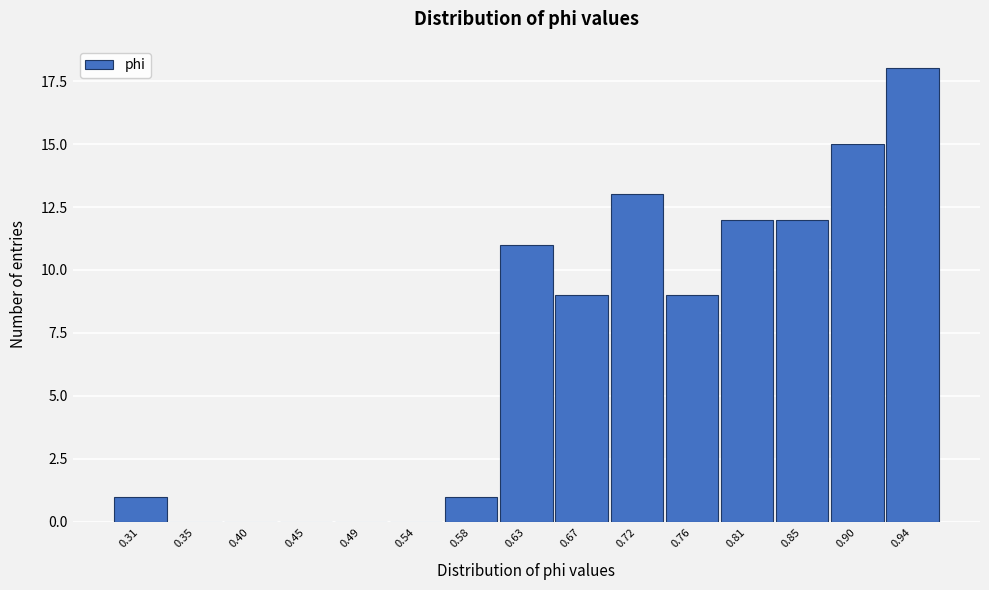

Reading right to left, what are all the values shown in this chart?

0.94=18	0.90=15	0.85=12	0.81=12	0.76=9	0.72=13	0.67=9	0.63=11	0.58=1	0.54=0	0.49=0	0.45=0	0.40=0	0.35=0	0.31=1